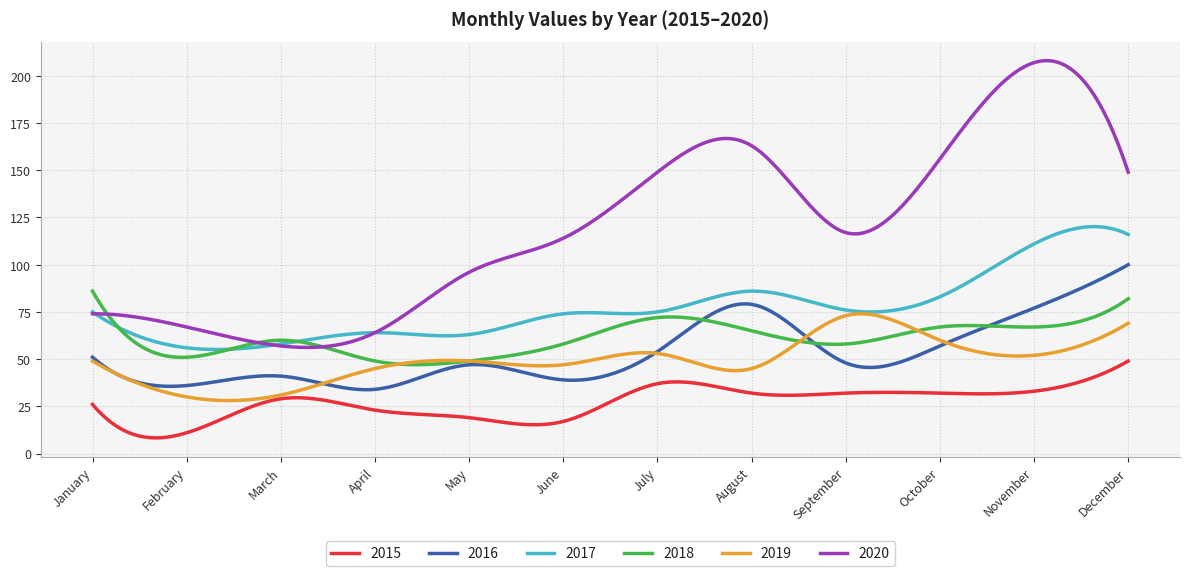

True or false: 2015 and 2017 intersect in this chart.

False